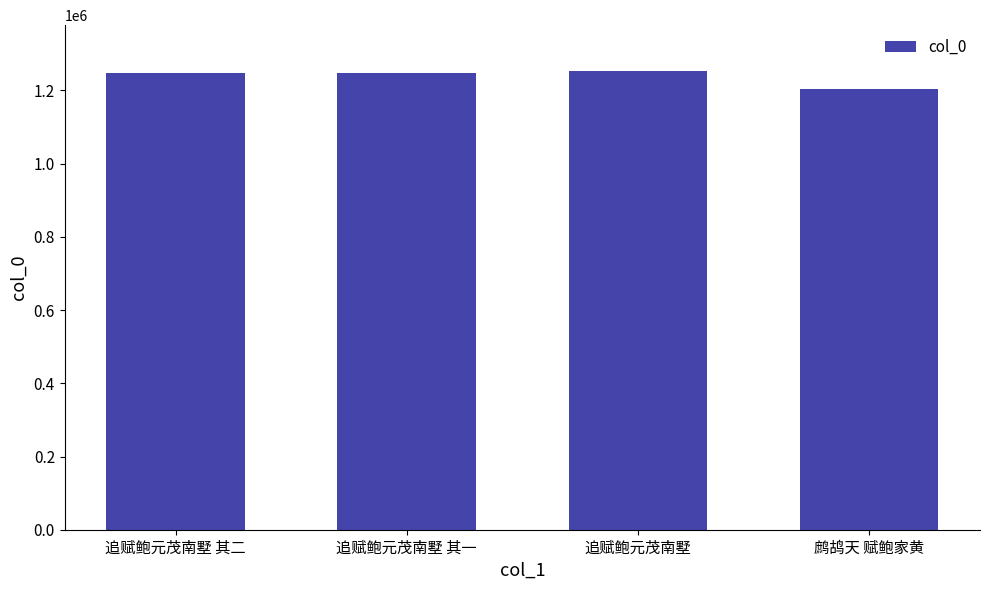

What is the change in value from 追赋鲍元茂南墅 其二 to 鹧鸪天 赋鲍家黄?

-43889